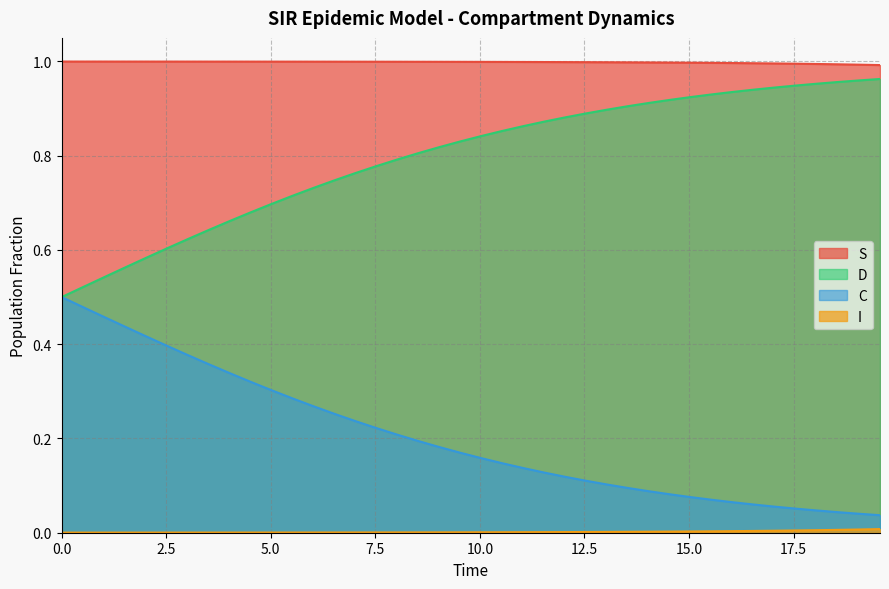

True or false: S and C intersect in this chart.

False